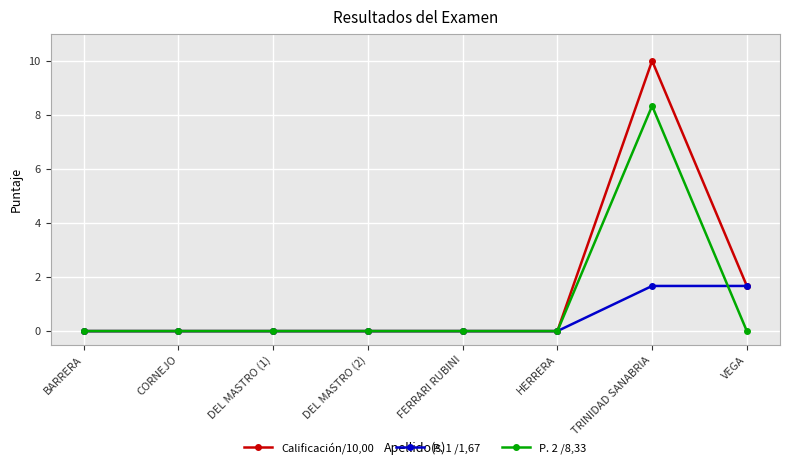

What is the total value across all series at TRINIDAD SANABRIA?

20.0